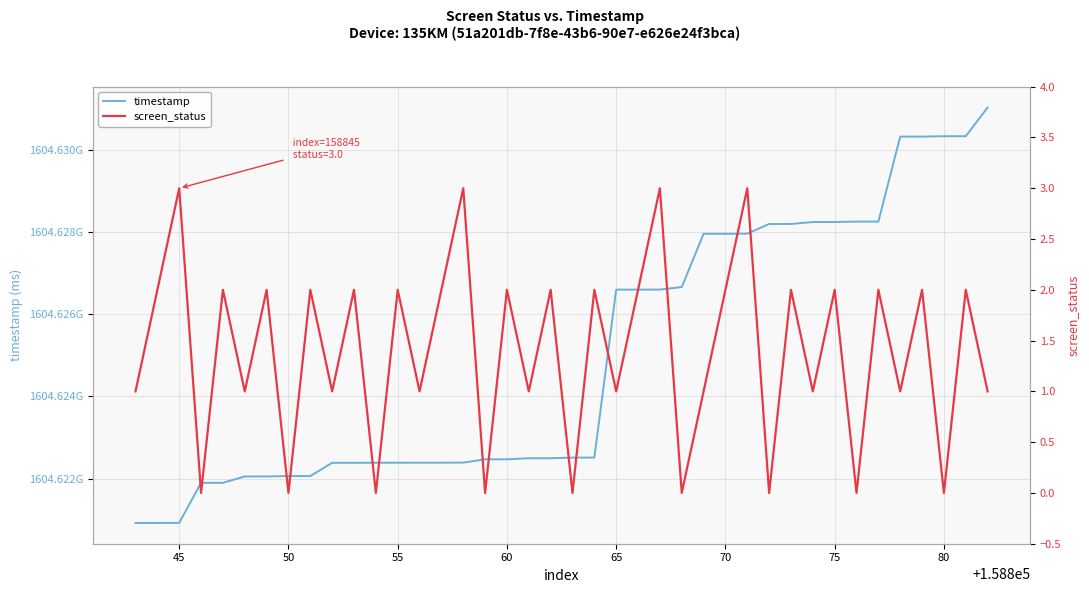

In screen_status, how many points are lower than both neighbors (excluding endpoints)?

16